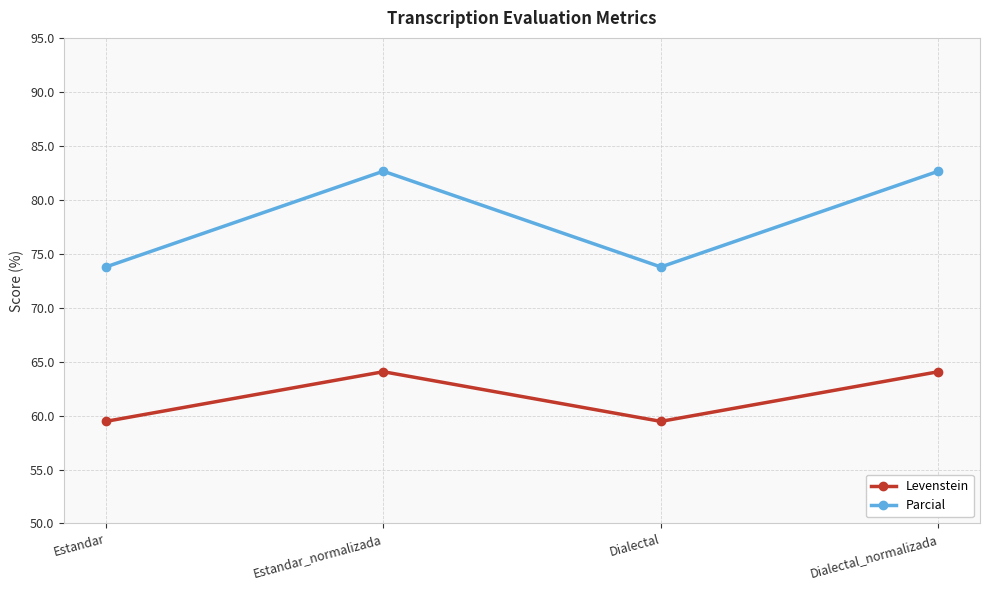

What is the total value across all series at Estandar_normalizada?

146.7